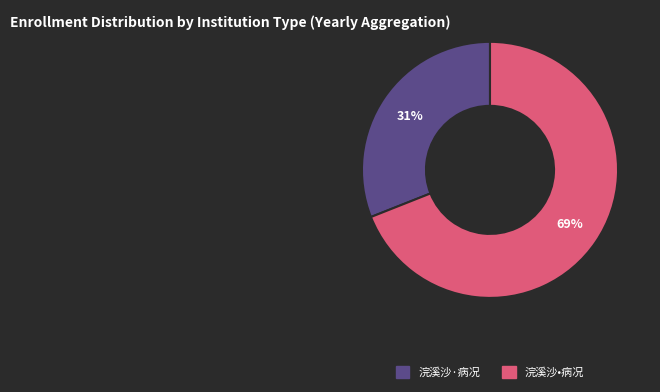

Does 浣溪沙·病况 represent more than half of the total?

No